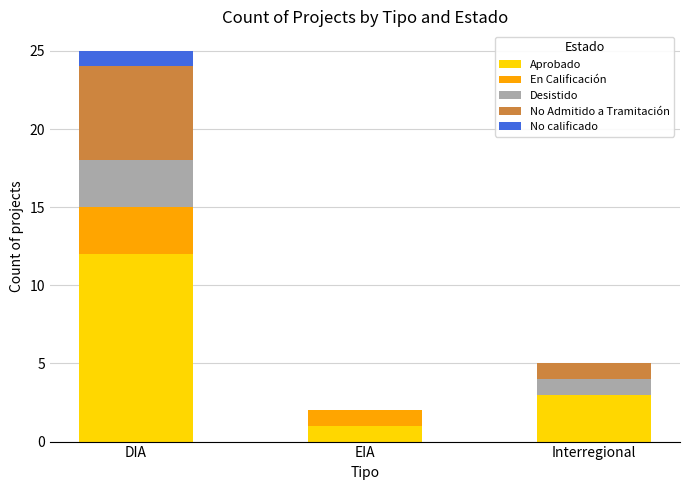

What is the total value across all series at Interregional?

5